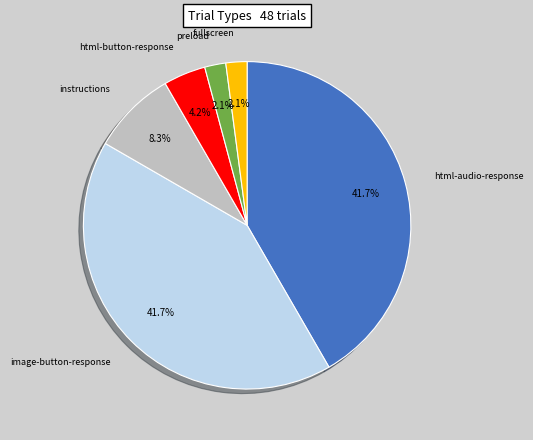

What percentage is the html-audio-response slice, to the nearest percent?

42%